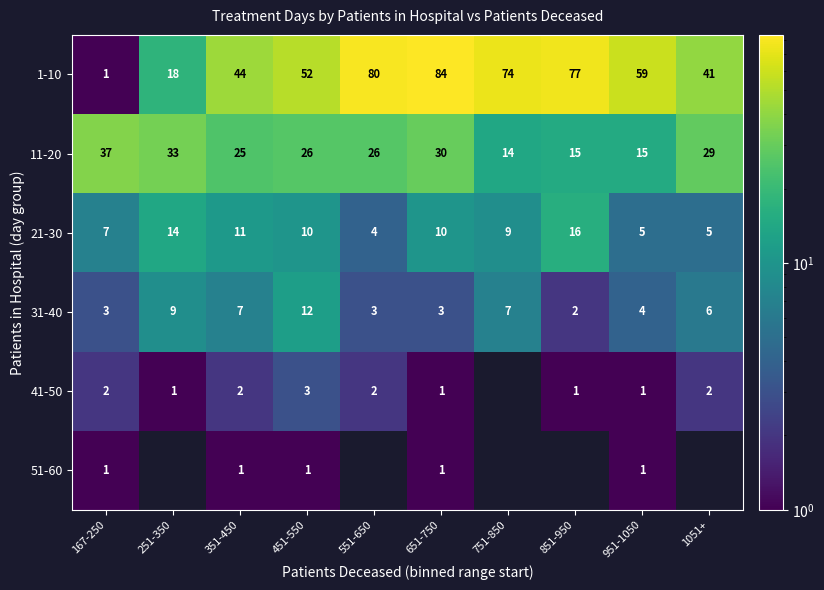

Rank the series at 451-550 from highest to lowest value.

1-10, 11-20, 31-40, 21-30, 41-50, 51-60